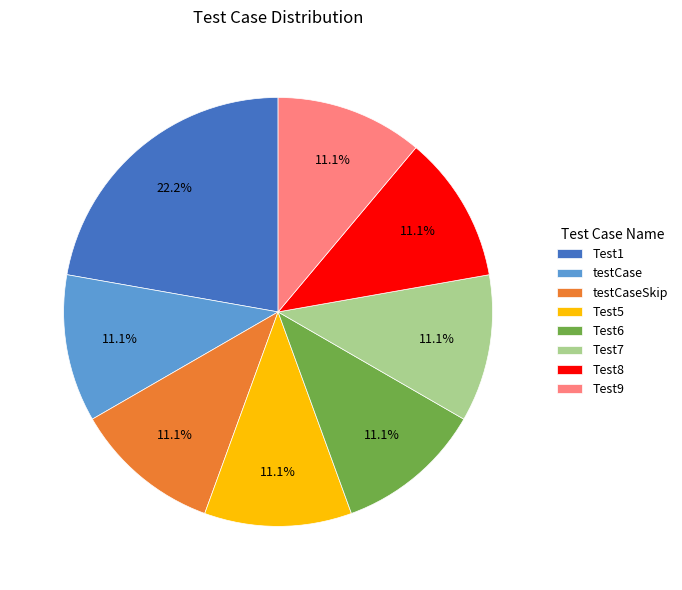

True or false: Test5 accounts for 11% of the total.

True